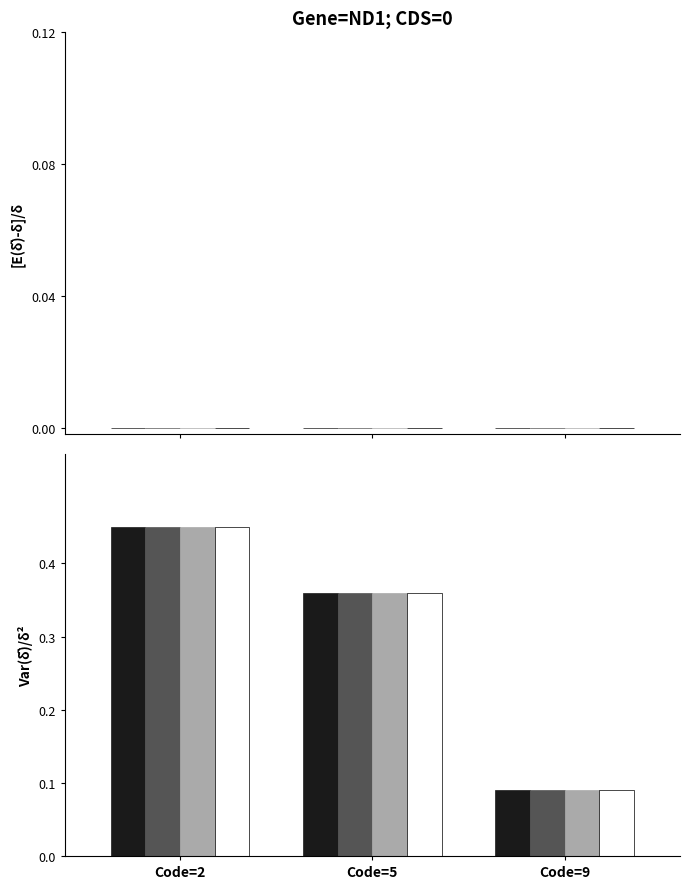

What is the total value across all series at Code=2?

1.8